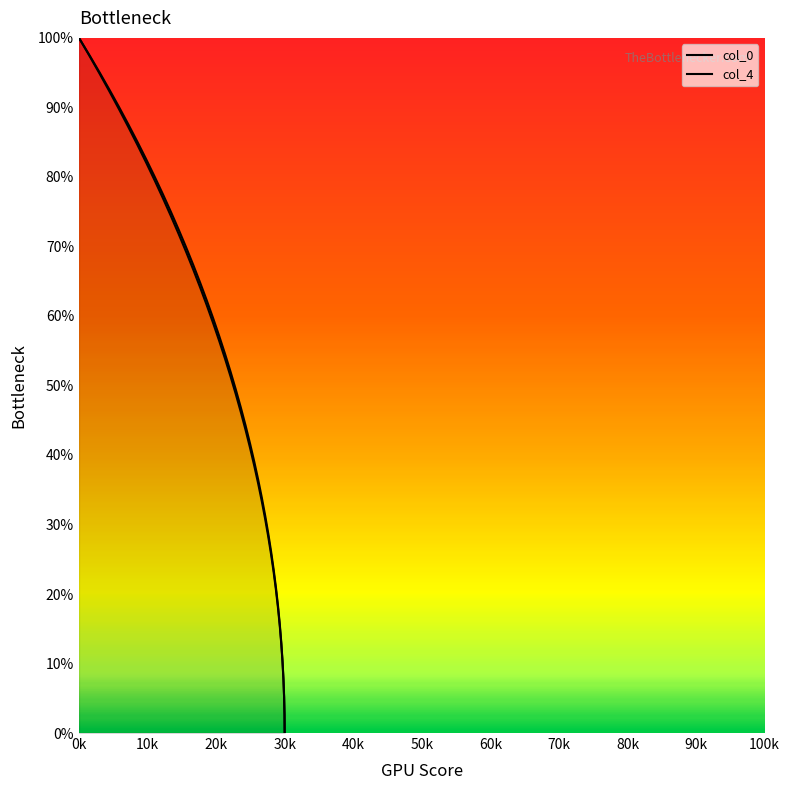

What is the value of the col_0 point at the 16th from the left?

39.1